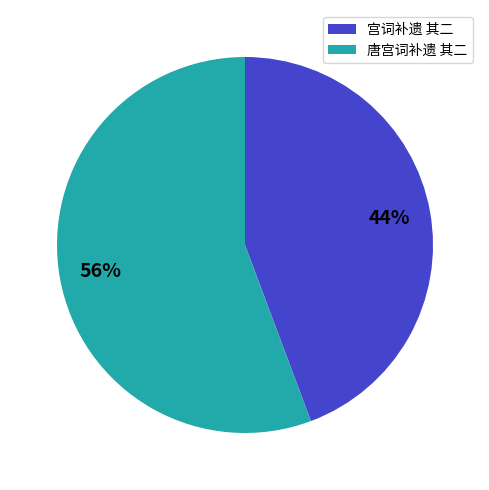

Does any single category account for the majority?

Yes